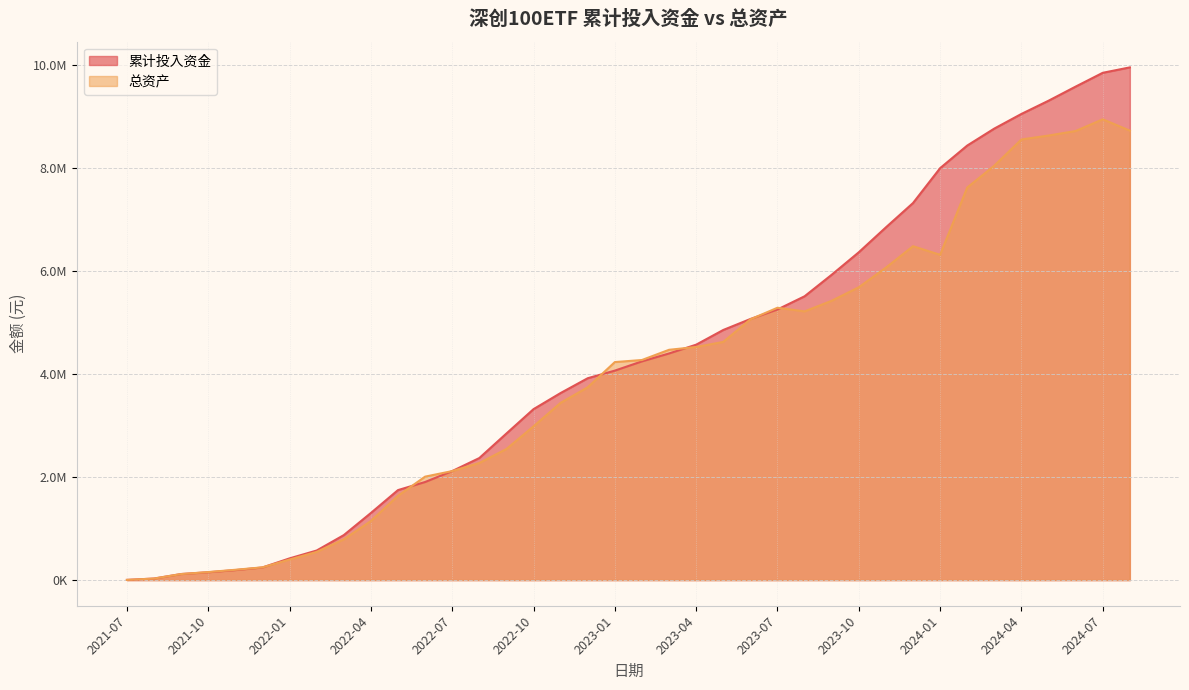

True or false: 累计投入资金 has a value of 194066.2 at 2021-11.

True